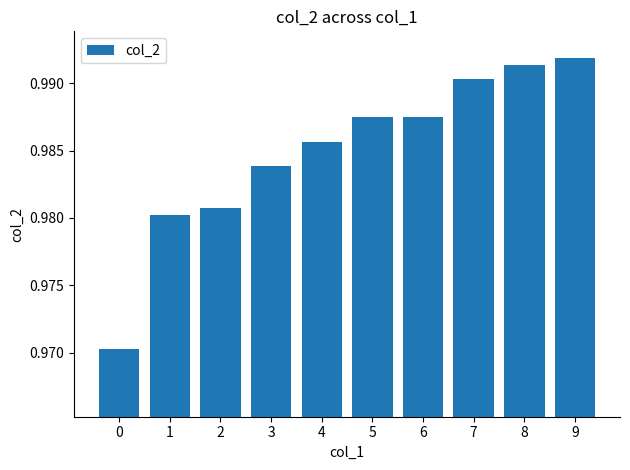

Count the values in the range 0 to 1.

10